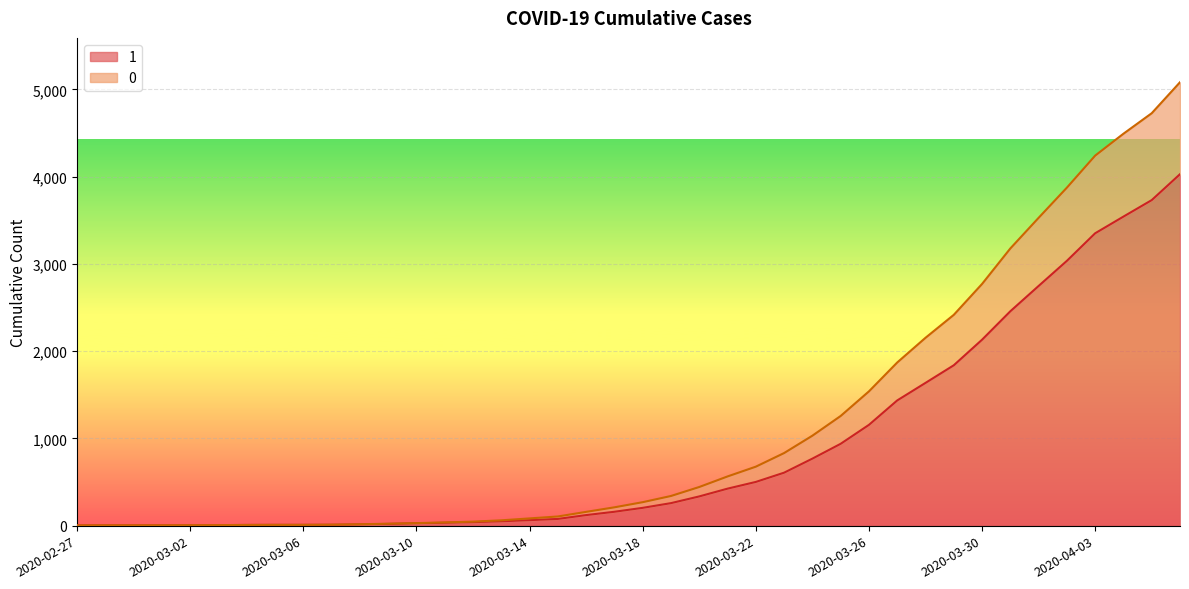

True or false: 1 and 0 intersect in this chart.

False